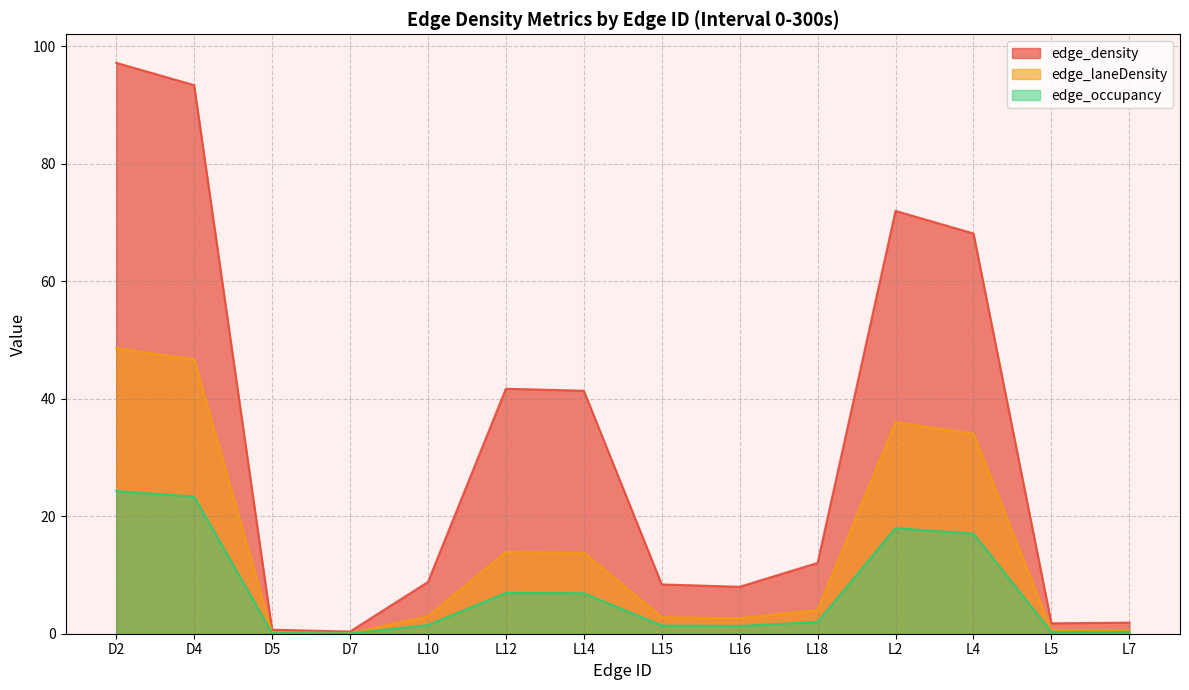

In edge_laneDensity, how many points are higher than both neighbors (excluding endpoints)?

2